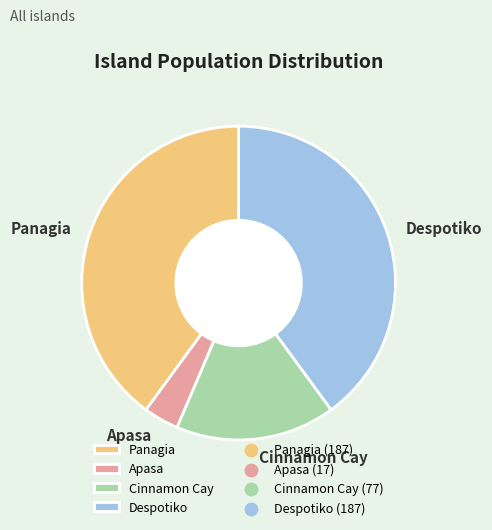

What is the smallest slice in the pie chart?

Apasa